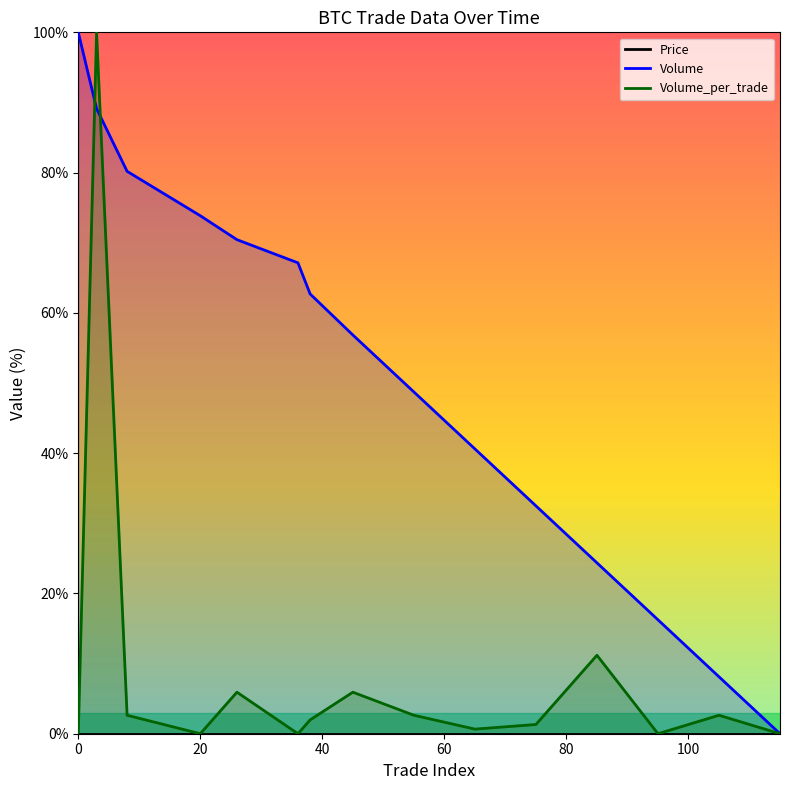

Where do Volume_per_trade and Volume first cross each other?

0 and 3